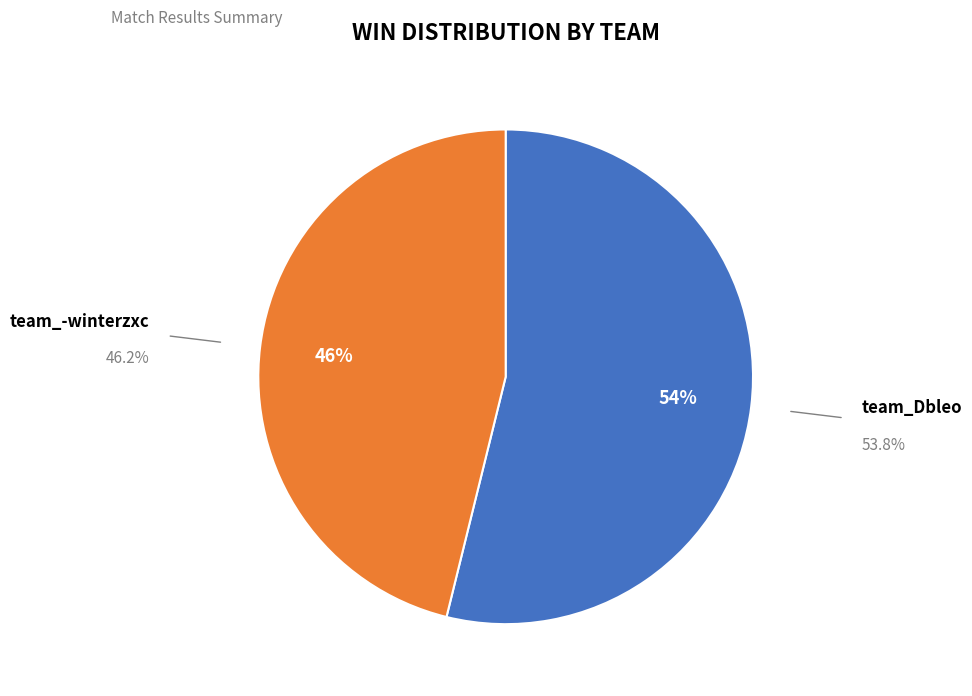

What percentage is the team_Dbleo slice, to the nearest percent?

54%